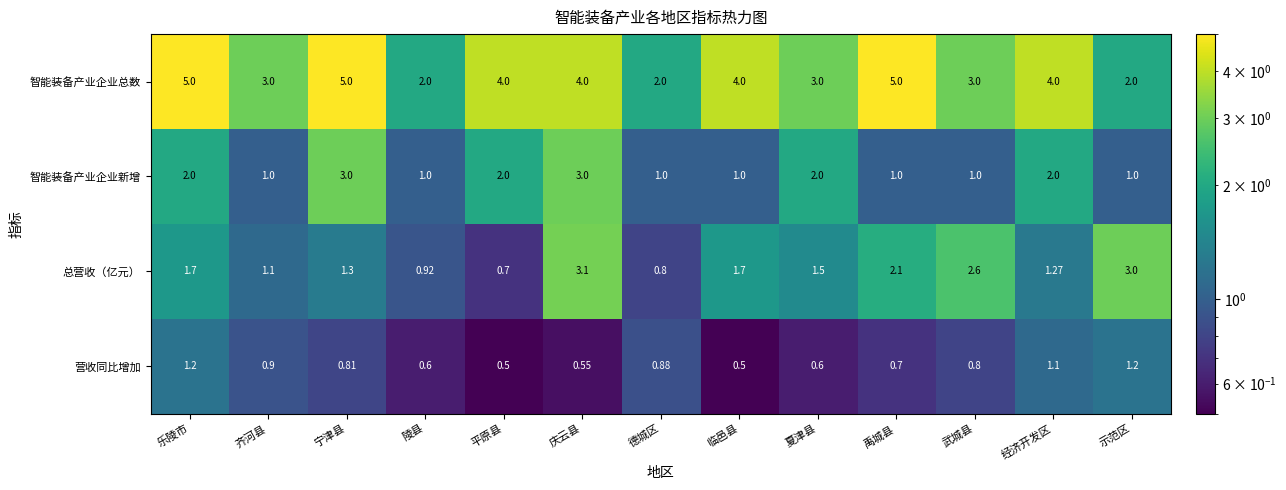

At which category is the sum across all series the highest?

庆云县